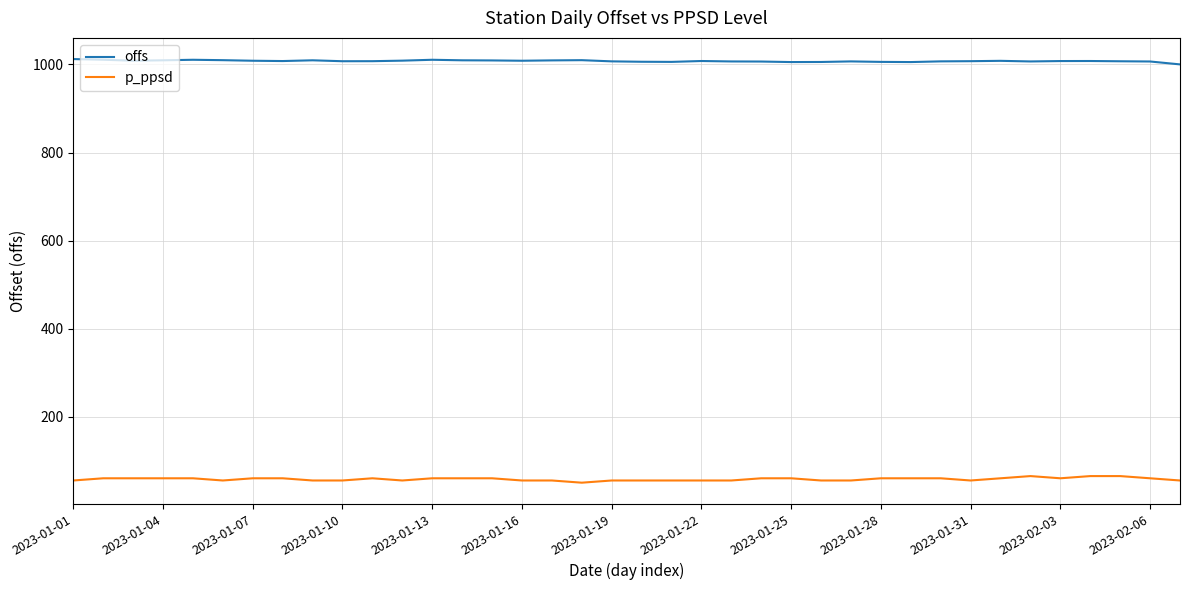

List the series in order of their peak value, highest first.

offs, p_ppsd